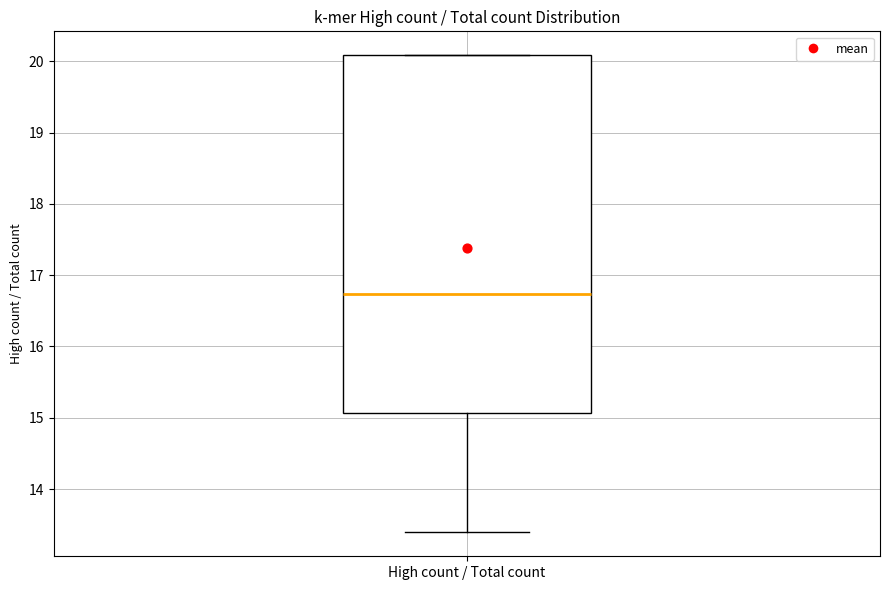

Read this box plot against the y-axis: the position of the median line, the range covered by the box, and the ends of both whiskers. The values are not printed on the chart, so give them approximately, as read against the axis.

median 16.7, box 15.1 to 20.1, whiskers 13.4 to 20.1